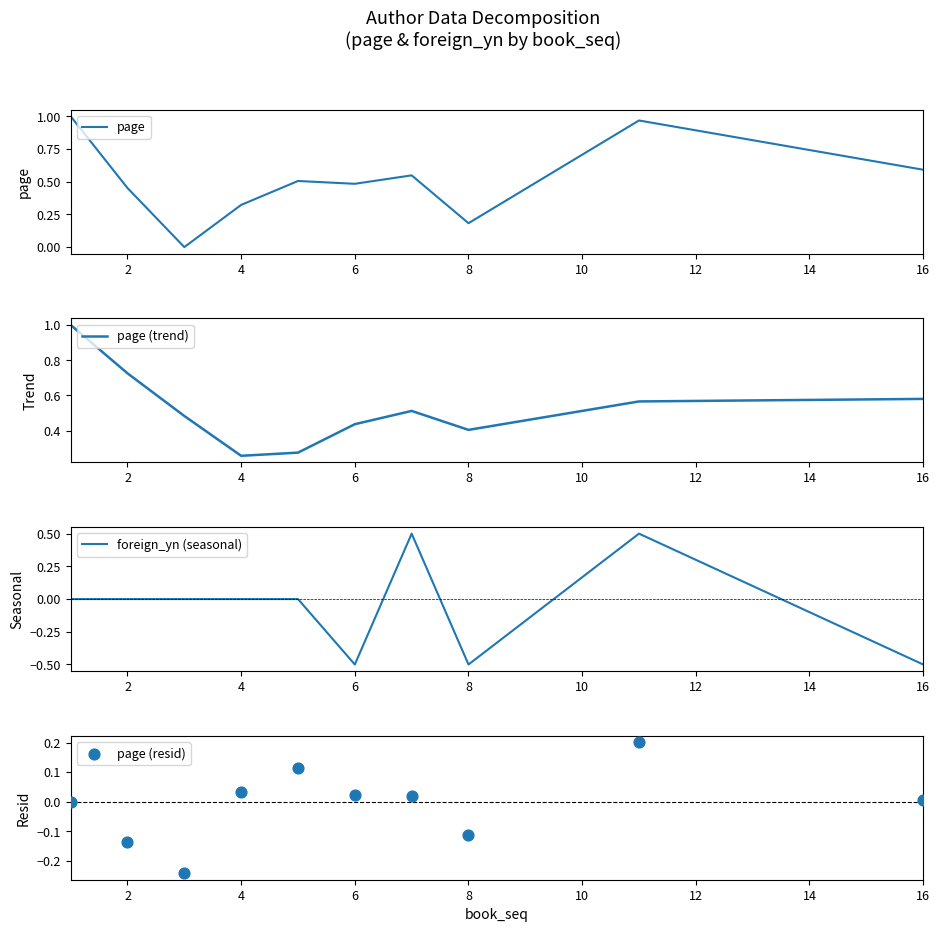

Which series has the largest total across all categories?

page (trend)